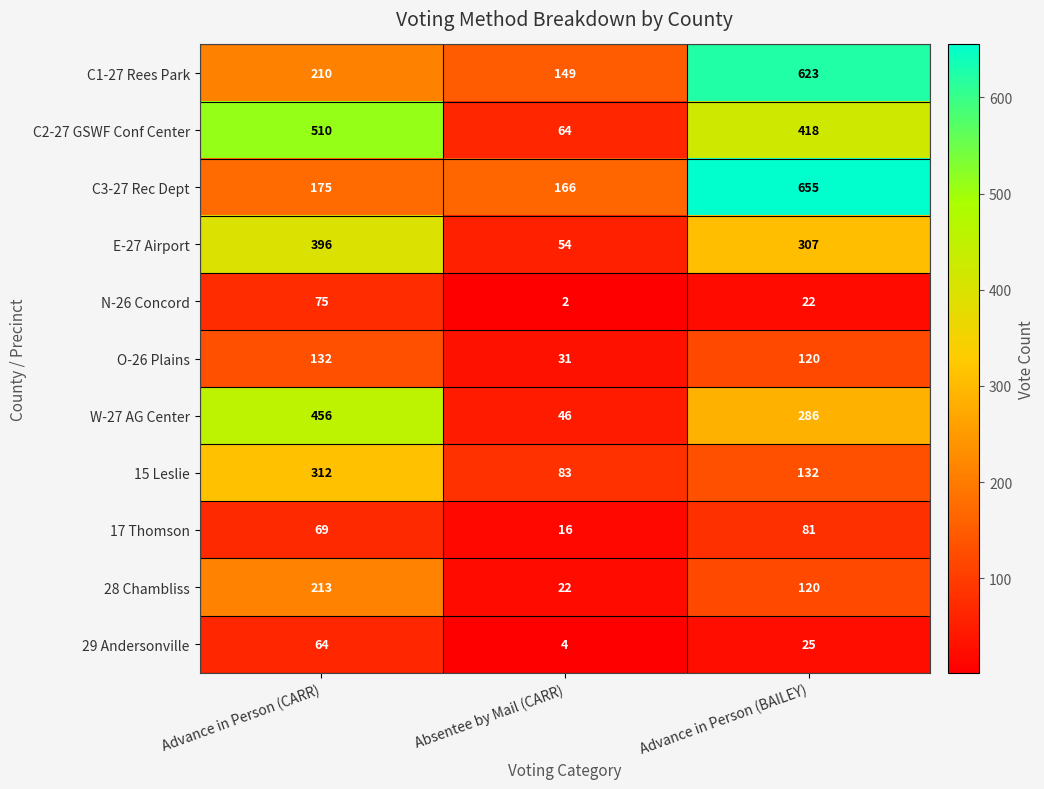

True or false: E-27 Airport has a value of 84 at Absentee by Mail (CARR).

False